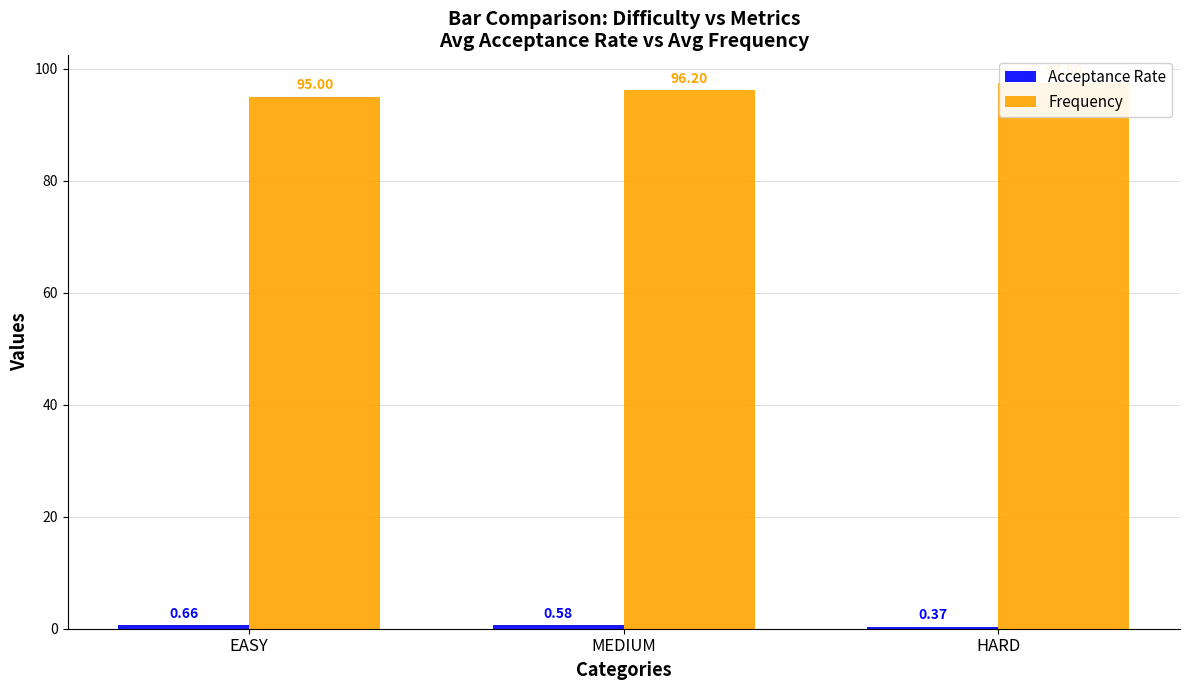

What position from the left is HARD?

3